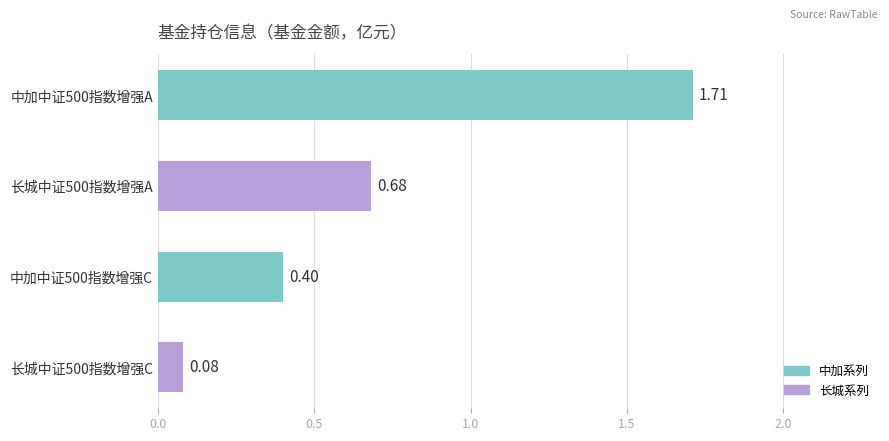

What is the difference between the second highest and second lowest values?

0.3